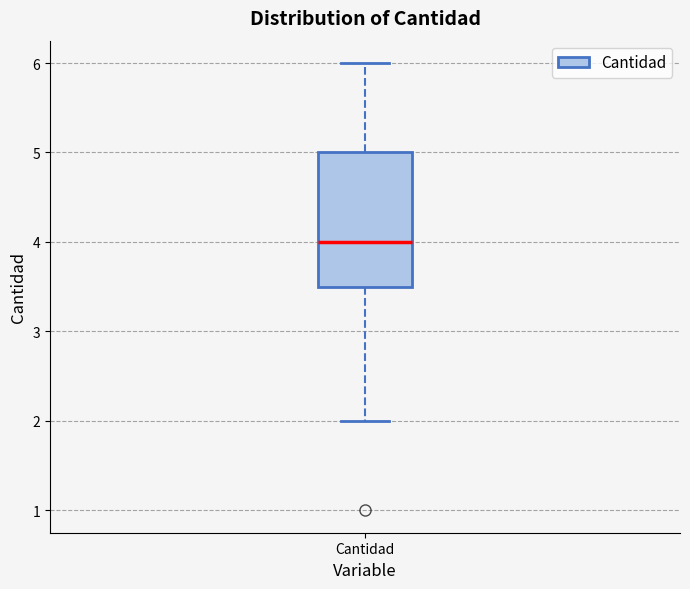

Read this box plot against the y-axis: the position of the median line, the range covered by the box, and the ends of both whiskers. The values are not printed on the chart, so give them approximately, as read against the axis.

median 4.0, box 3.5 to 5.0, whiskers 2.0 to 6.0